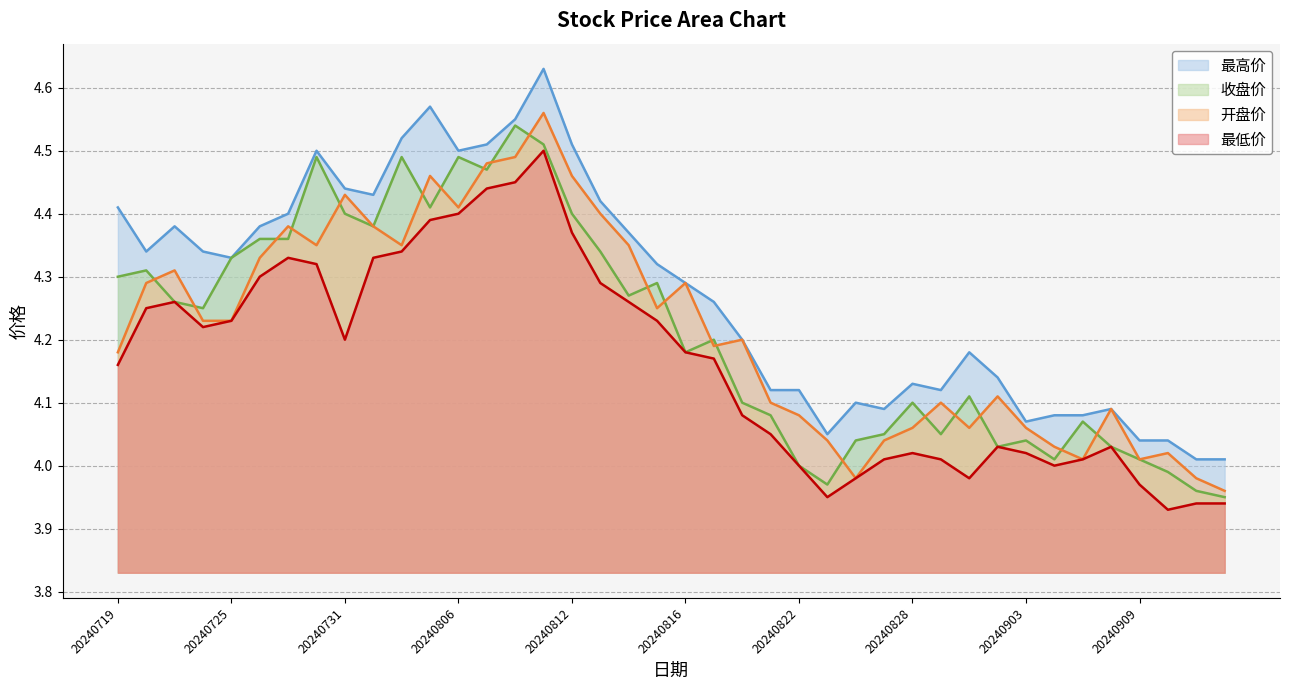

What is the value of the 开盘价 point at the 12th from the left?

4.5